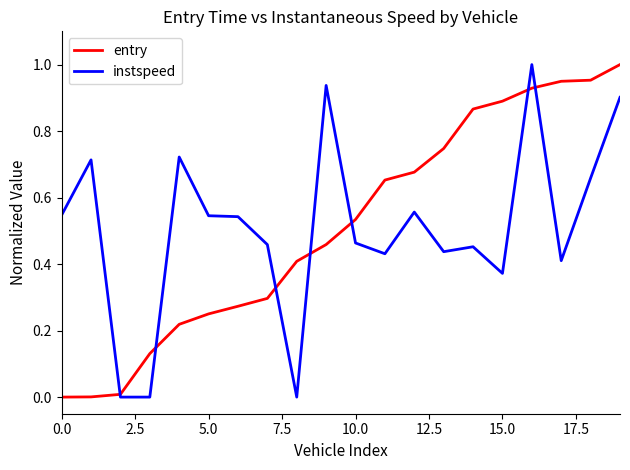

What is the label of the 20th point from the left?

19